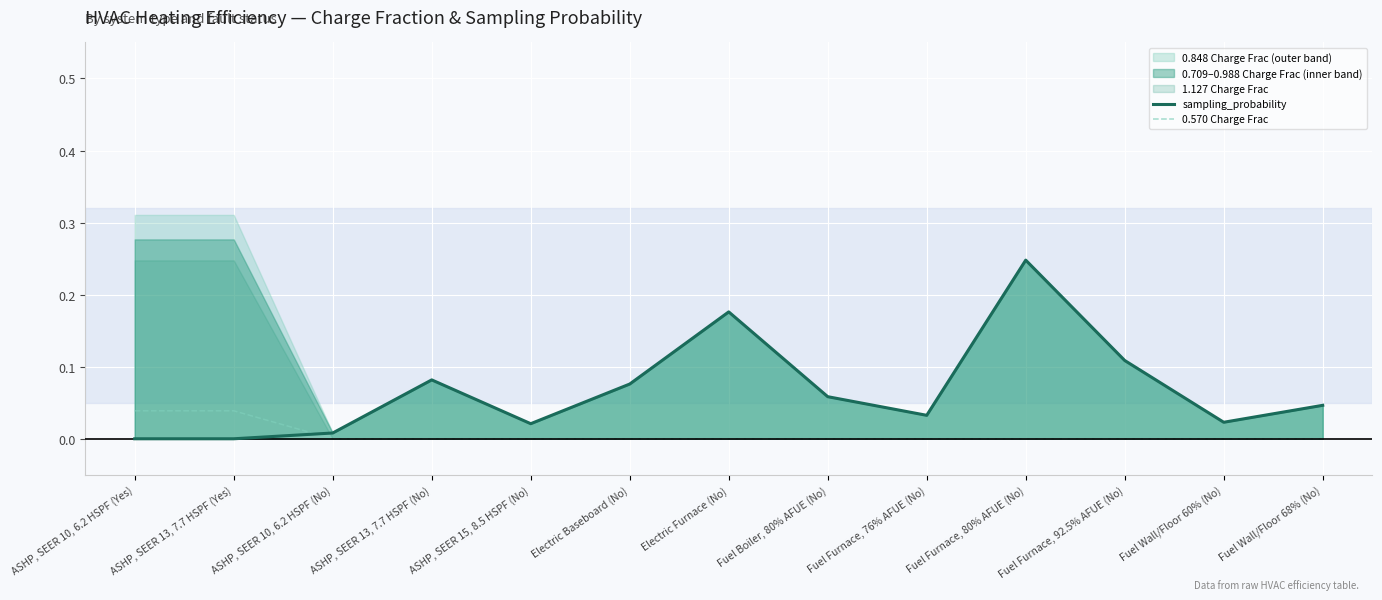

How many positive values does the sampling_probability series have?

11